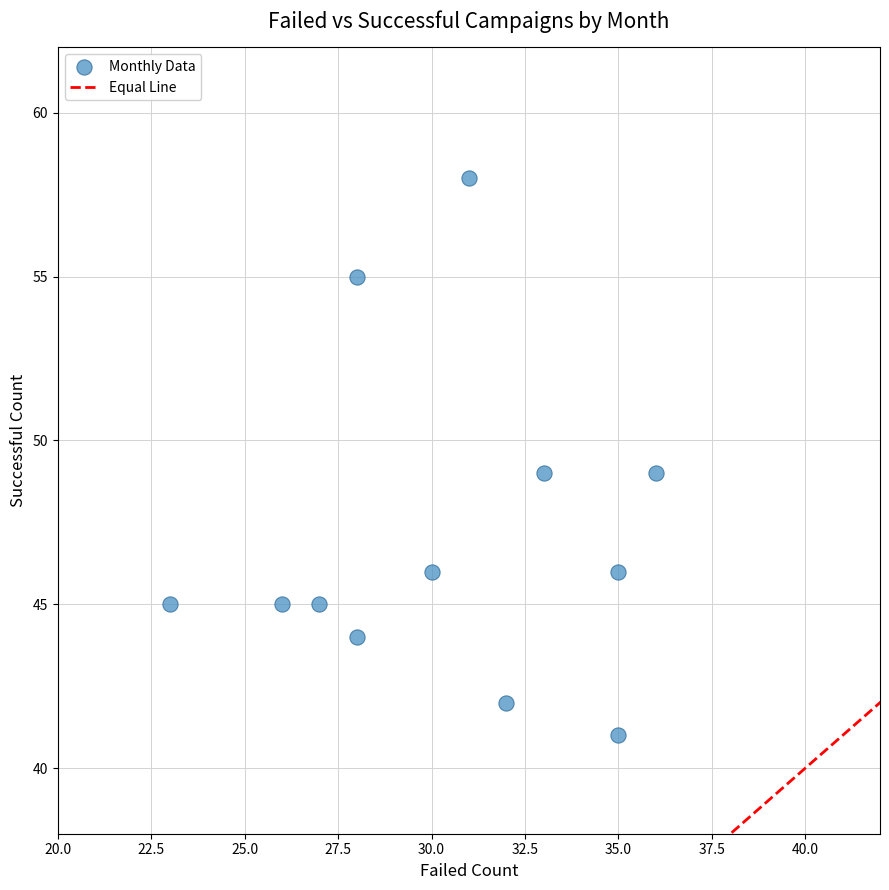

What is the range of Y values (max minus min)?

17